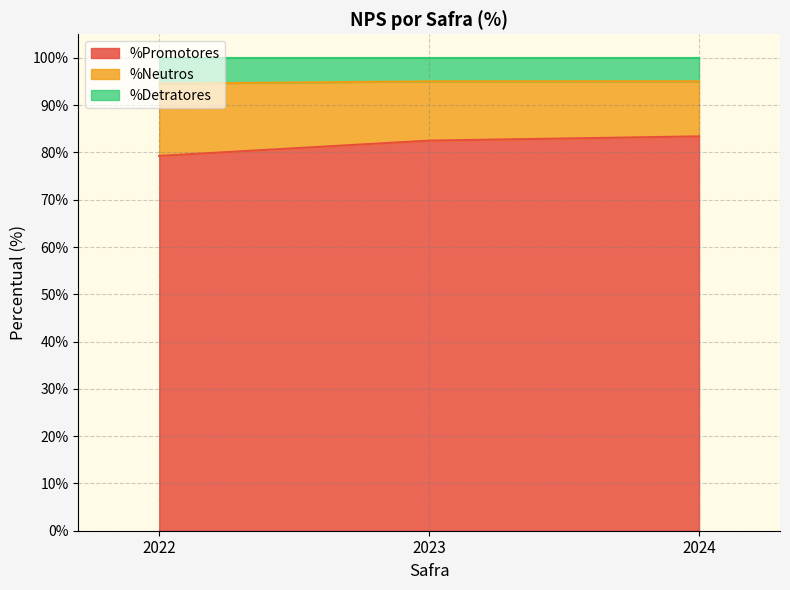

The %Promotores series shows 83.4 at 2024. True or false?

True